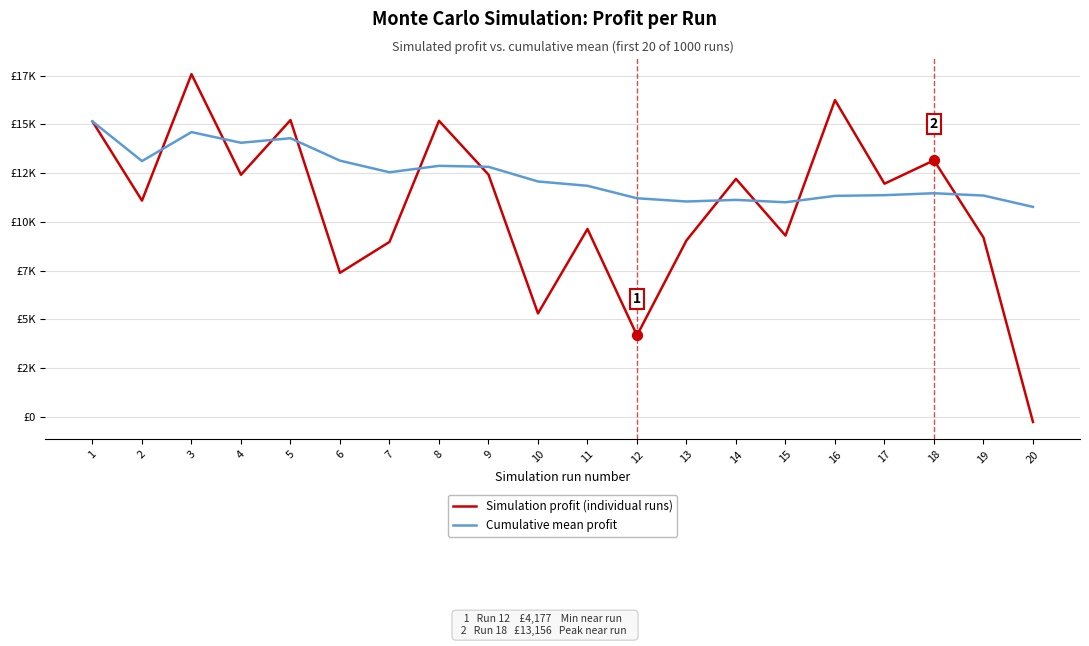

What are all the series names shown in the legend?

Simulation profit (individual runs), Cumulative mean profit